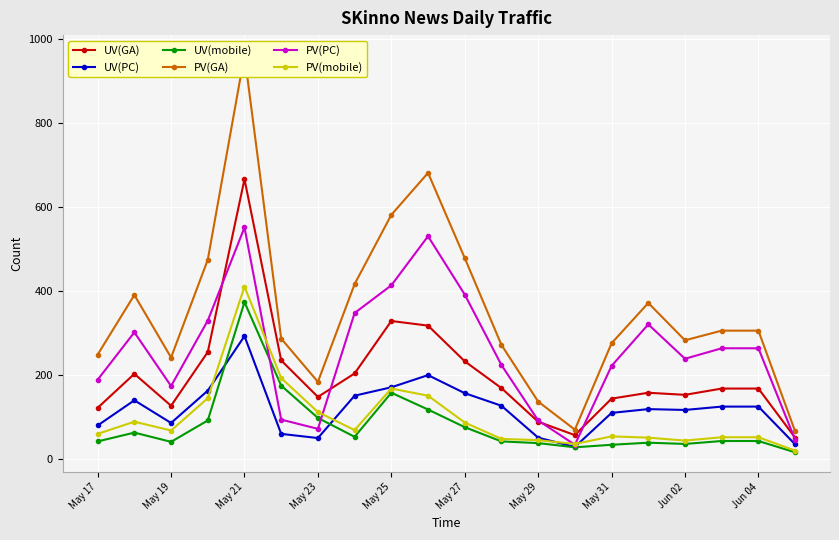

True or false: PV(GA) and UV(mobile) intersect in this chart.

False